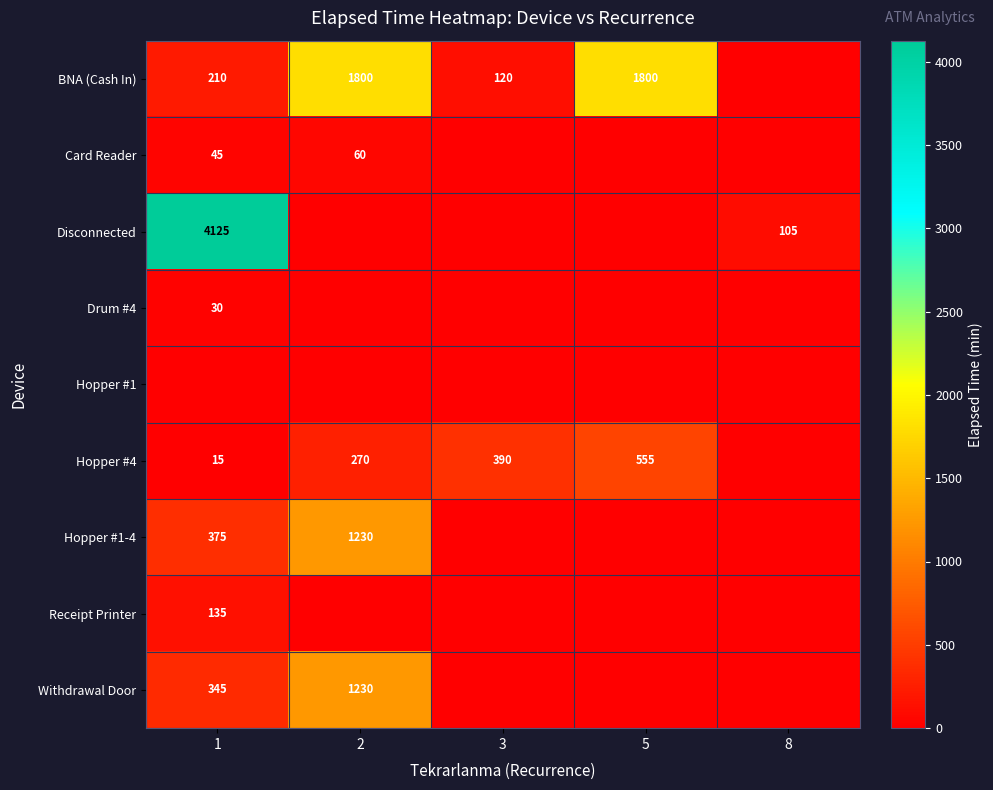

Is the value of BNA (Cash In) at 2 greater than the value of Hopper #1-4 at 1?

Yes